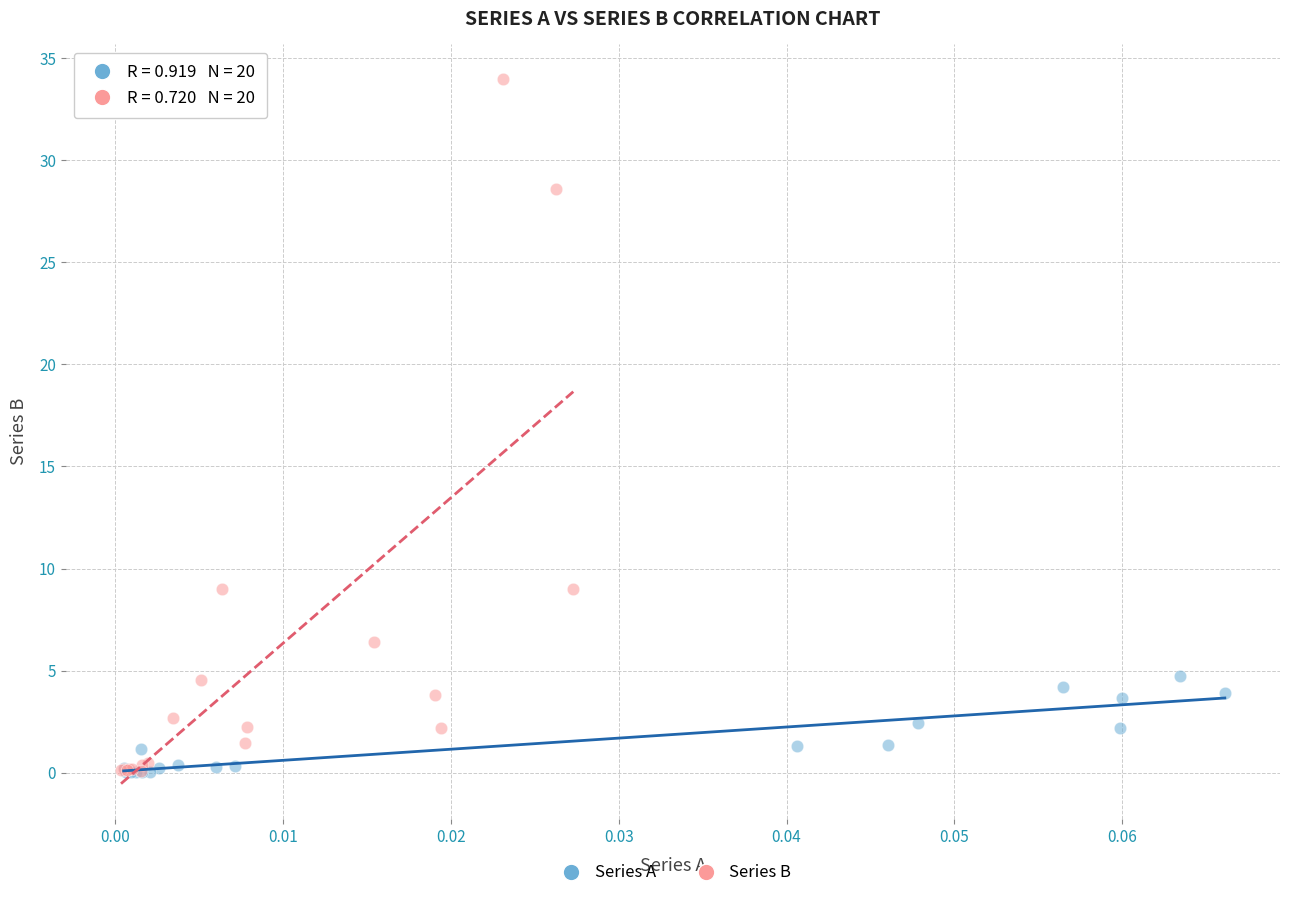

Which series reaches the maximum Y coordinate?

Series B